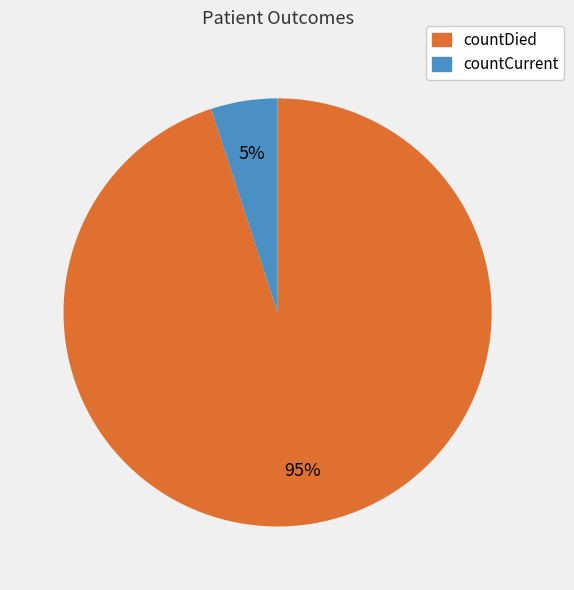

Between countDied and countCurrent, which is larger?

countDied